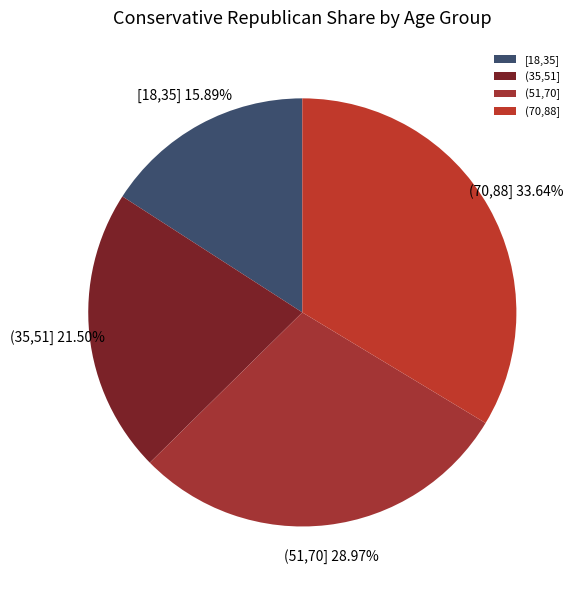

Rank the categories by value from lowest to highest.

[18,35], (35,51], (51,70], (70,88]